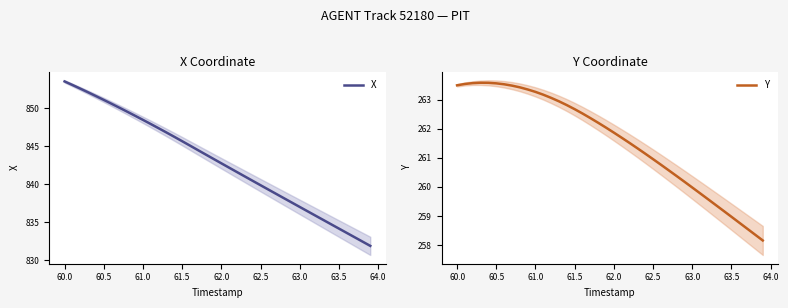

The X series shows 1147.8 at 60.0. True or false?

False